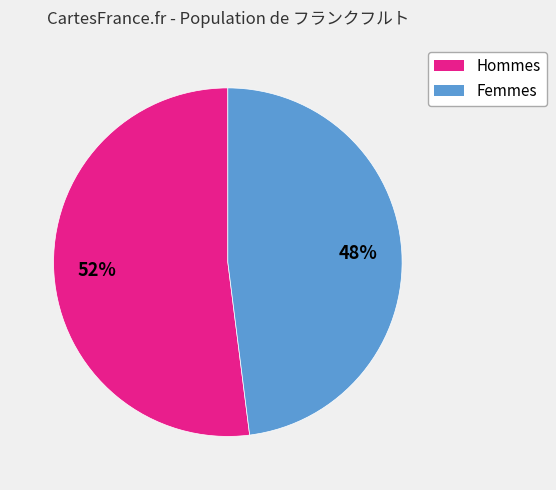

To the nearest percent, what is the average slice percentage?

50%